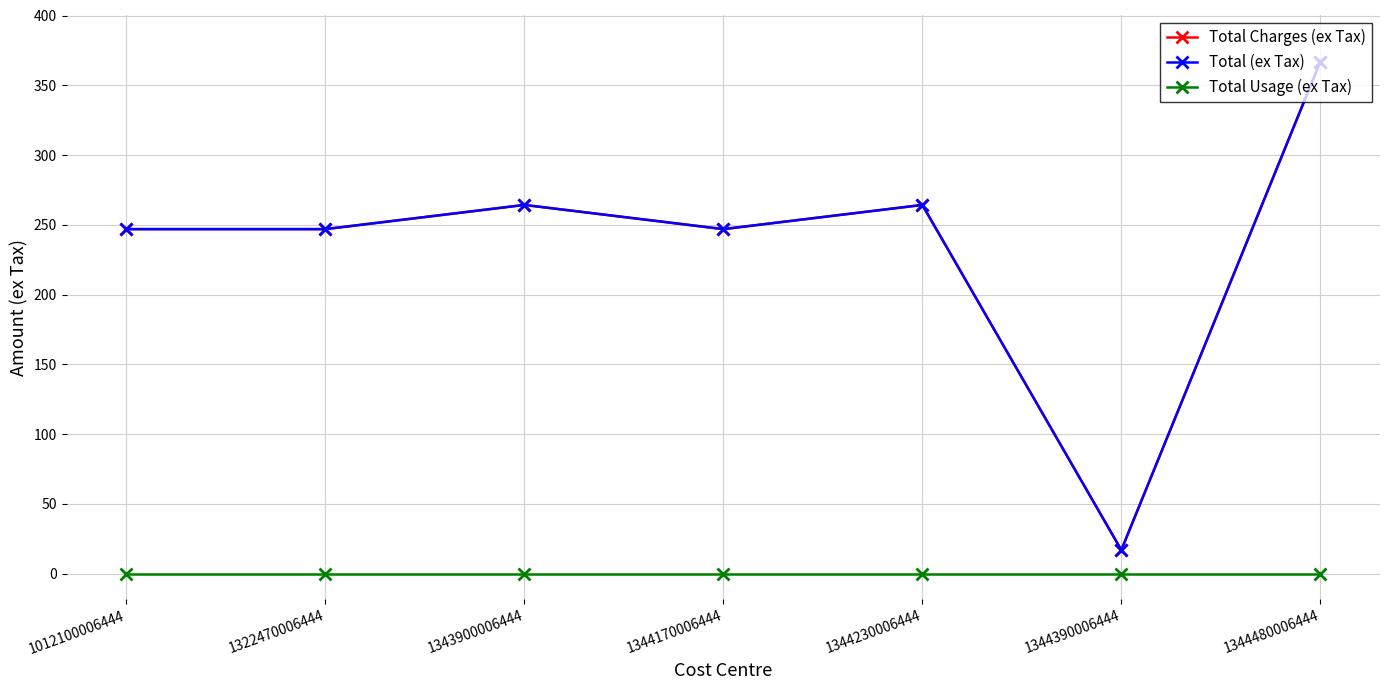

At how many categories does at least one series exceed 307?

1